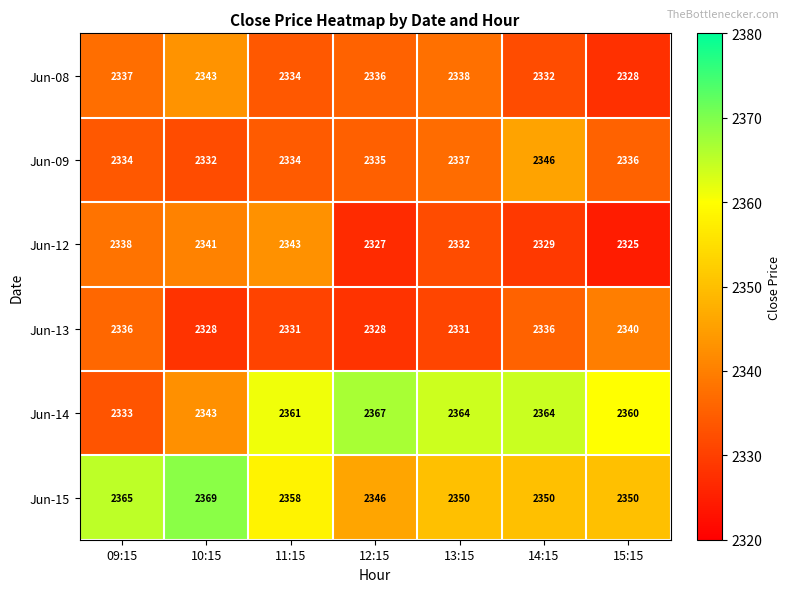

What is the smallest value displayed?

2325